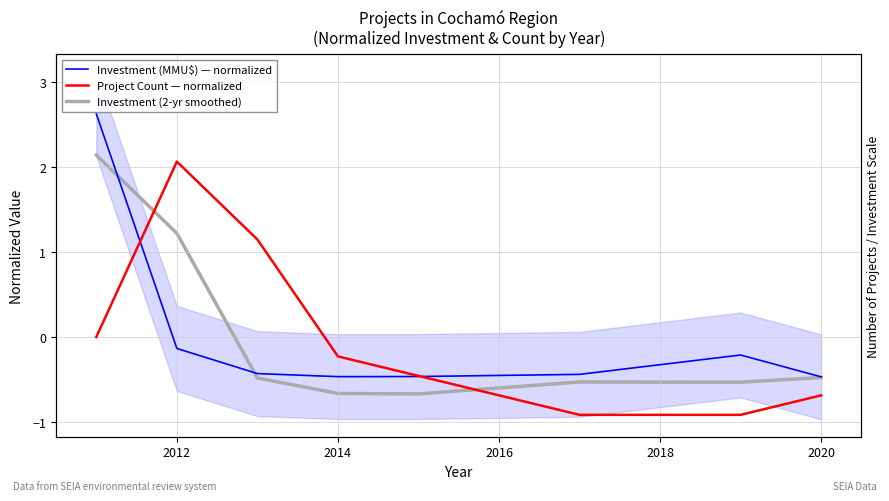

True or false: Investment (2-yr smoothed) has more than 2 points higher than both neighbors.

False